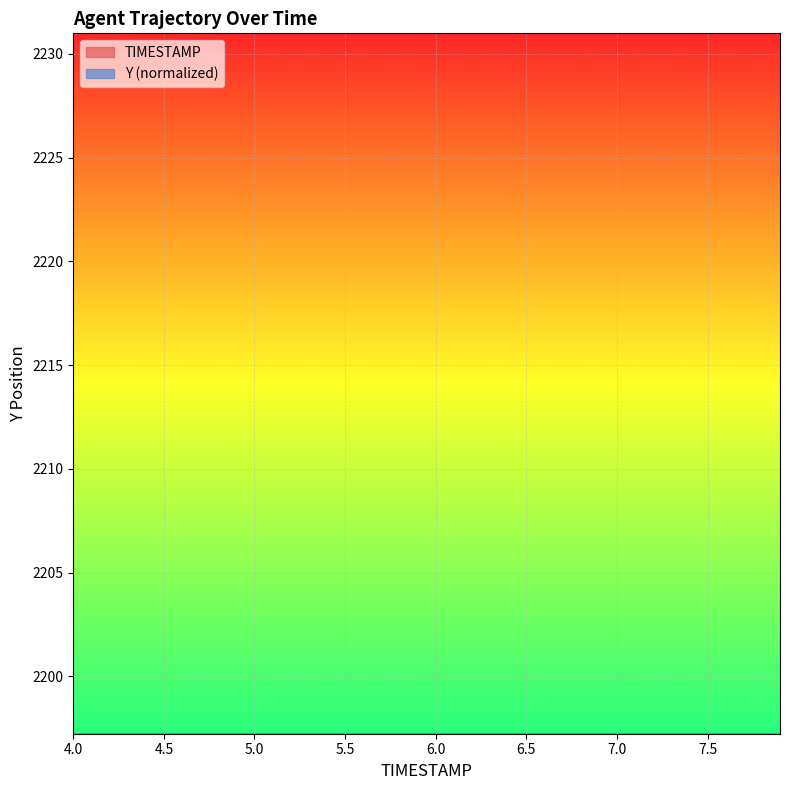

At which label is Y closest to 5?

5.0